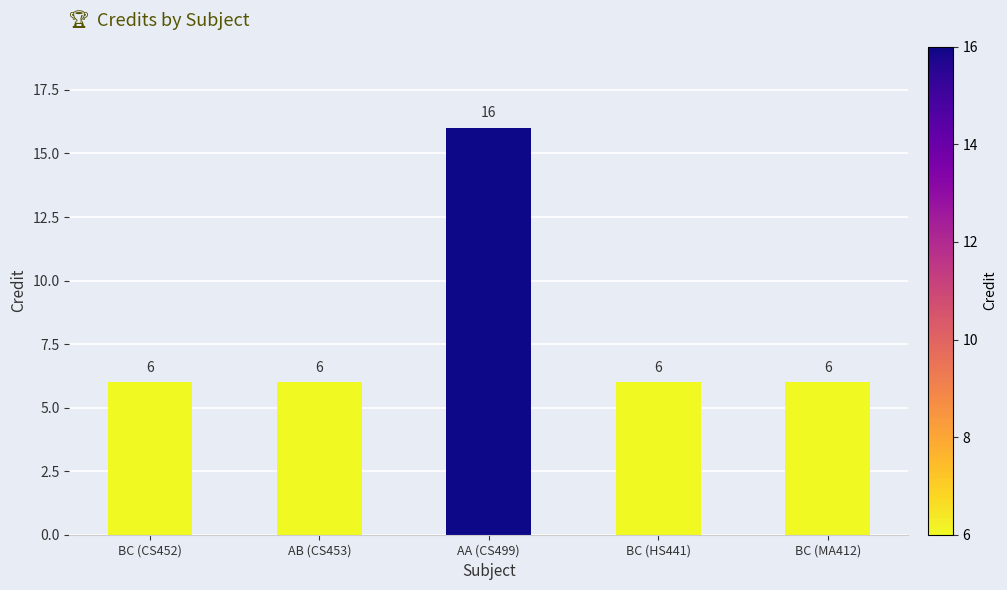

What is the value of the 3rd bar from the left?

16